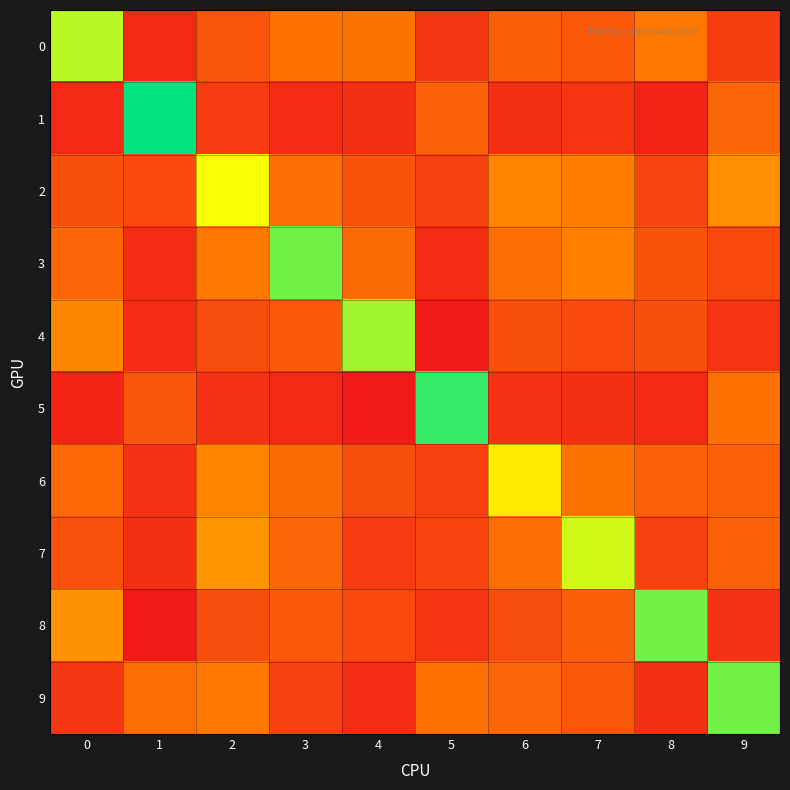

Which category has the highest value across all series?

1